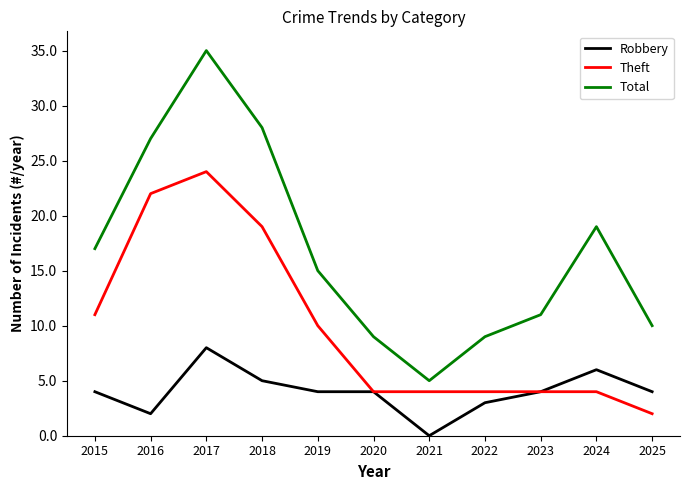

Is the value of Theft at 2021 greater than the value of Robbery at 2021?

Yes